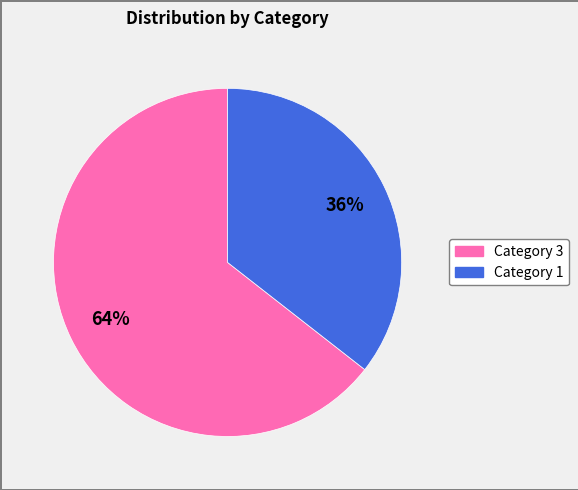

Is there any slice that represents more than half of the pie?

Yes